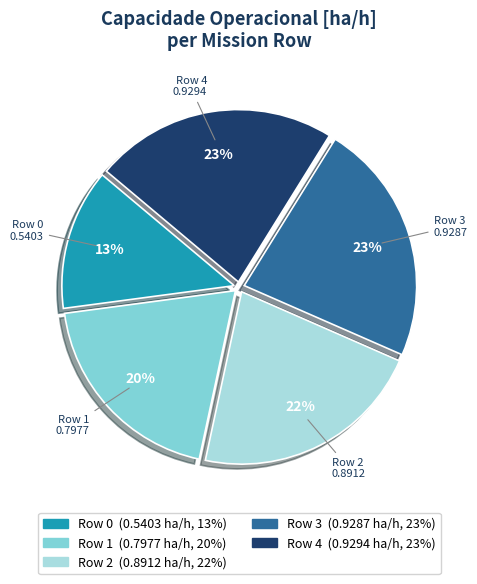

Do Row 1 and Row 4 together represent more than half of the pie?

No